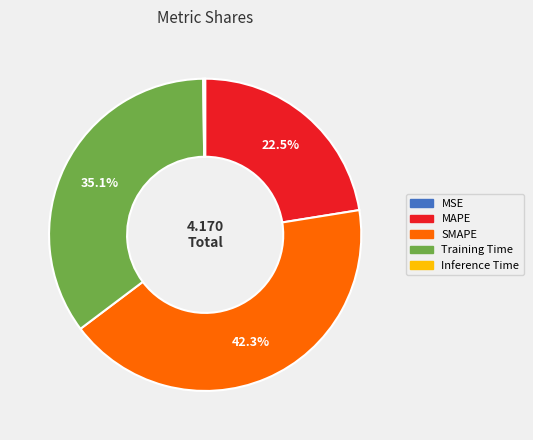

True or false: MAPE accounts for 30% of the total.

False